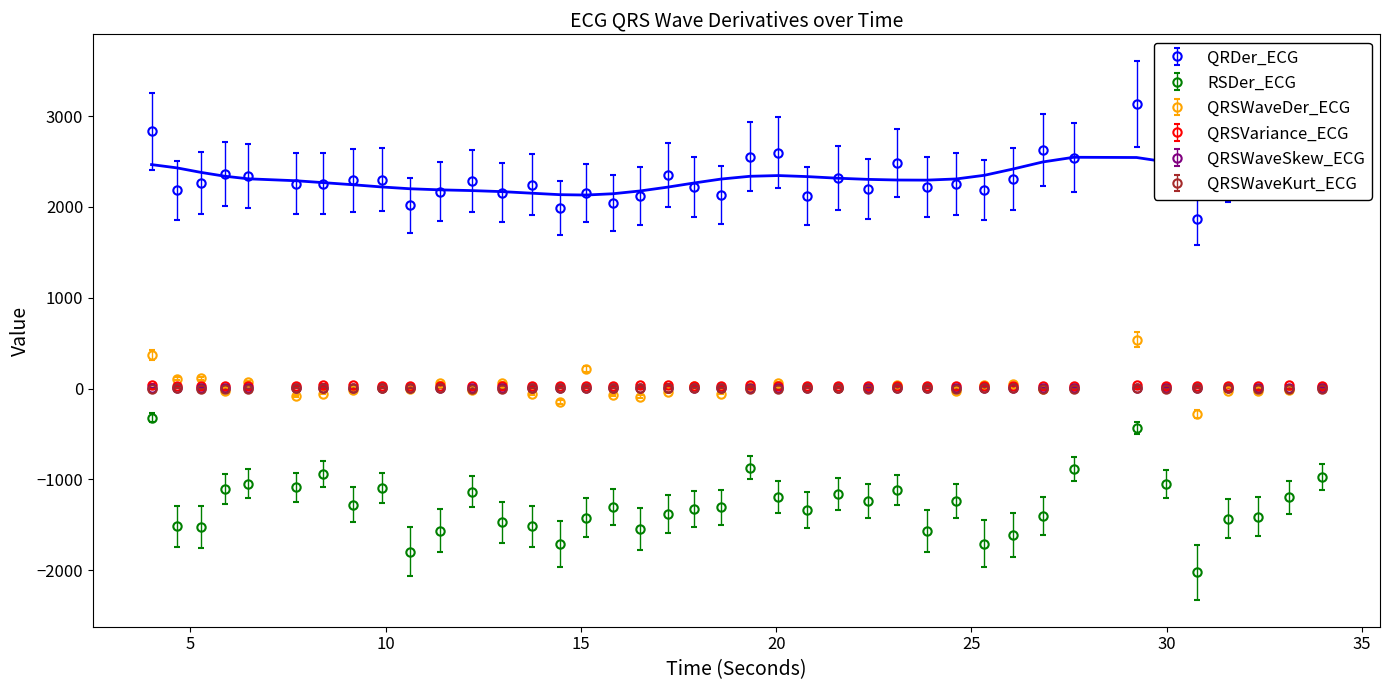

Which category has the lowest value in the RSDer_ECG series?

30.7734375